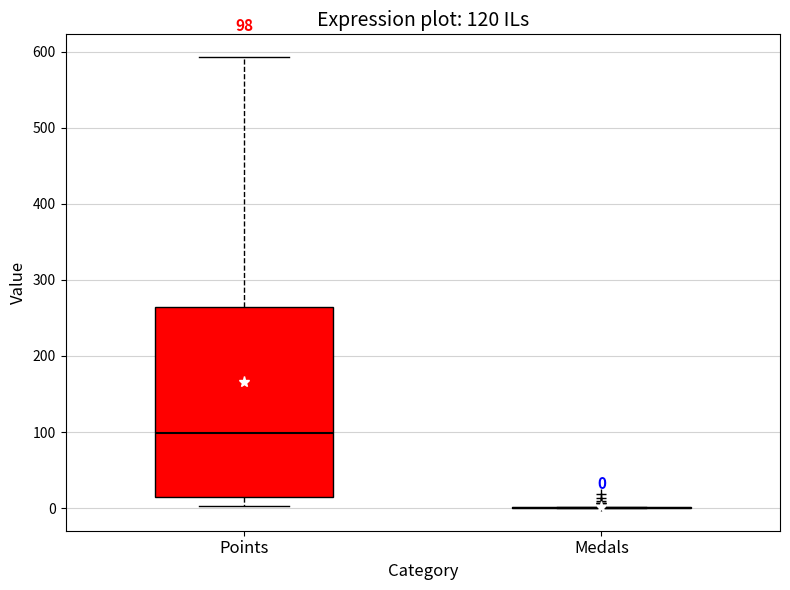

Comparing the boxes themselves (not the whiskers), which one is the tallest?

Points